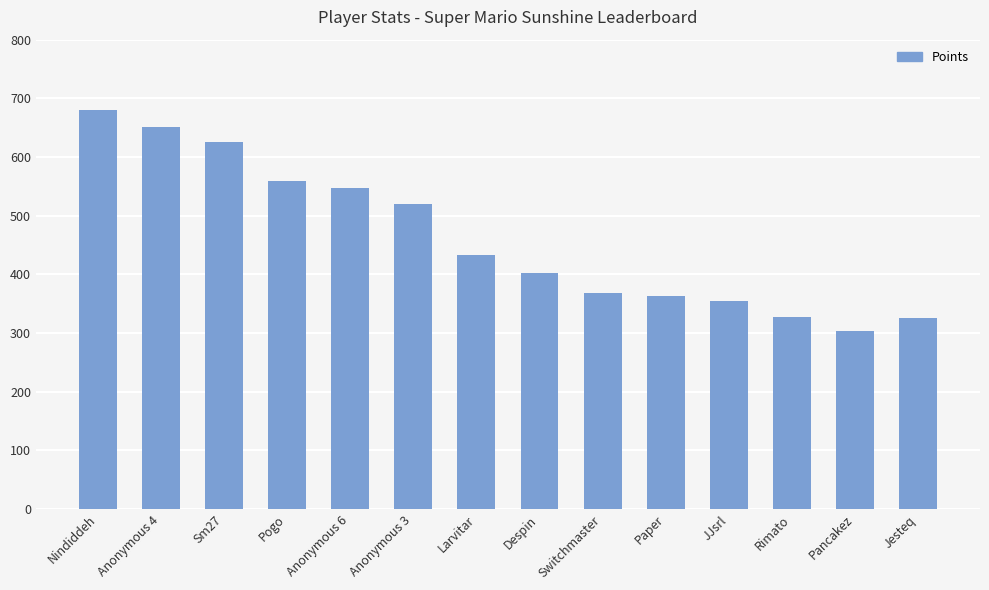

What is the ratio of the value at Paper to the value at Pogo?

0.6